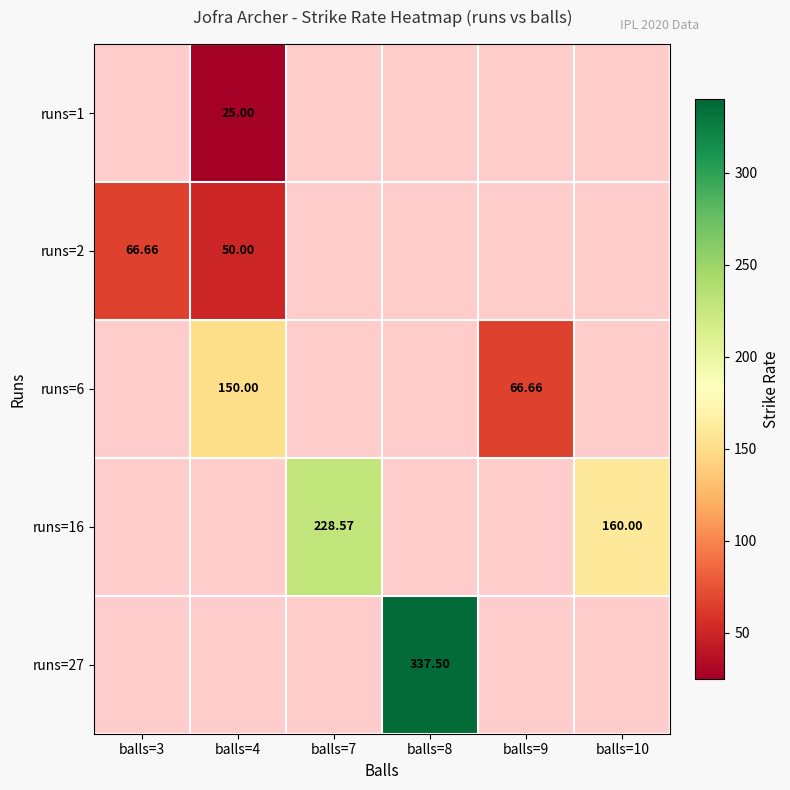

The runs=2 series shows -24.5 at balls=7. True or false?

False